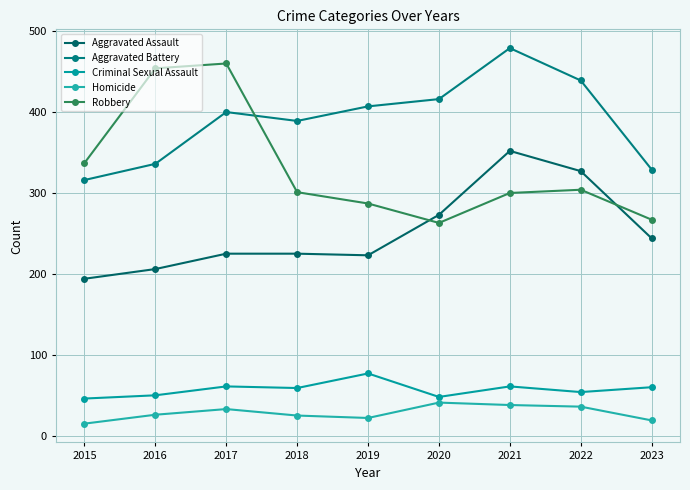

What is the value of the Criminal Sexual Assault point at the 2nd from the left?

50